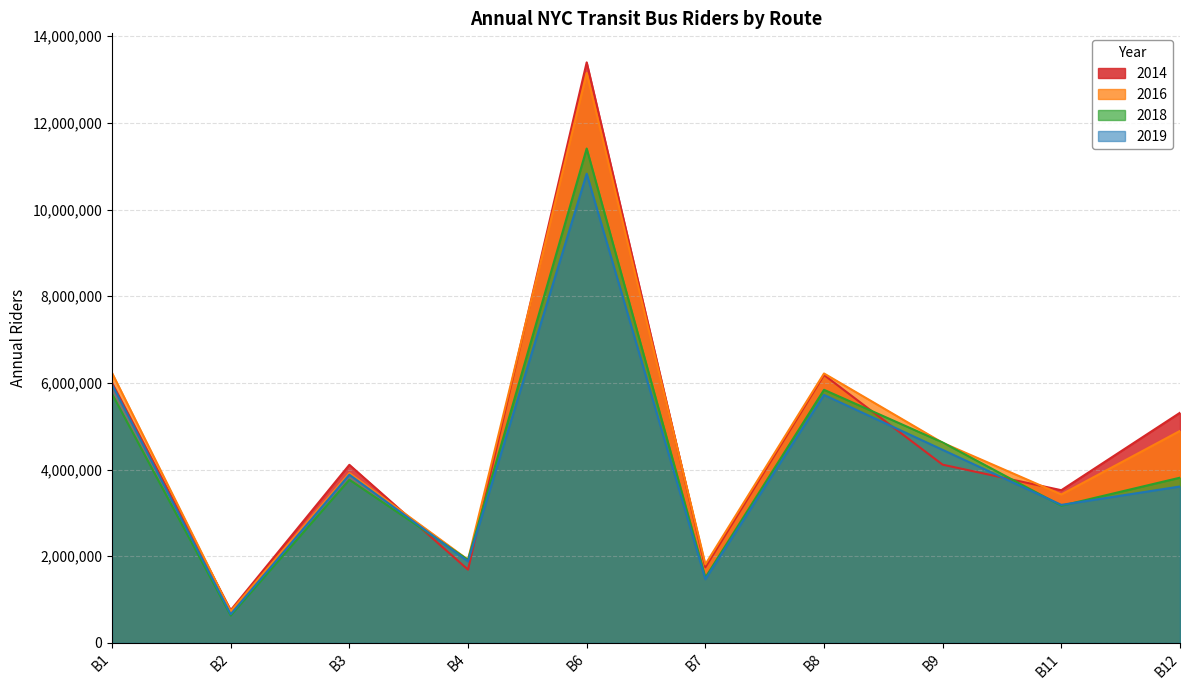

What are all the series names shown in the legend?

2014, 2016, 2018, 2019